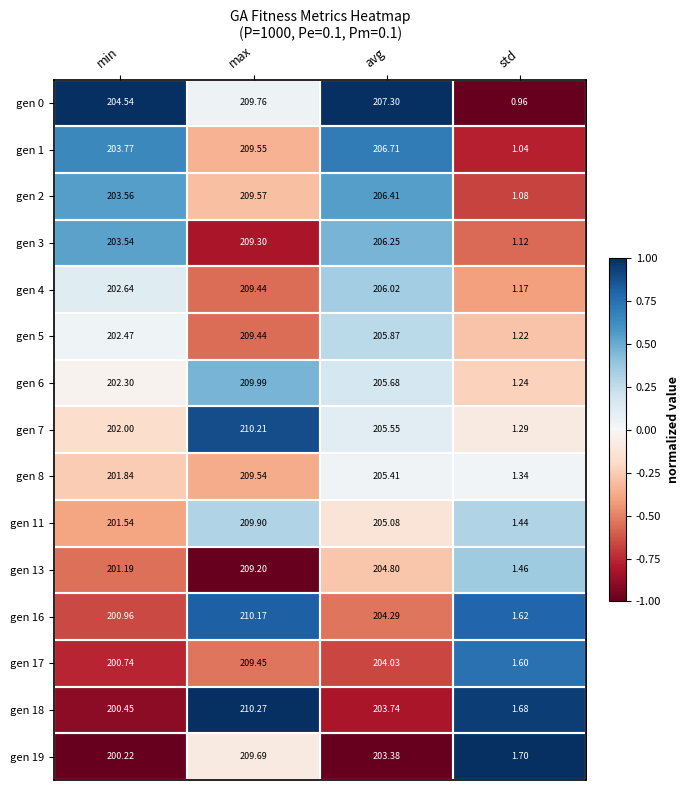

At which category does the chart reach its peak across all series?

max